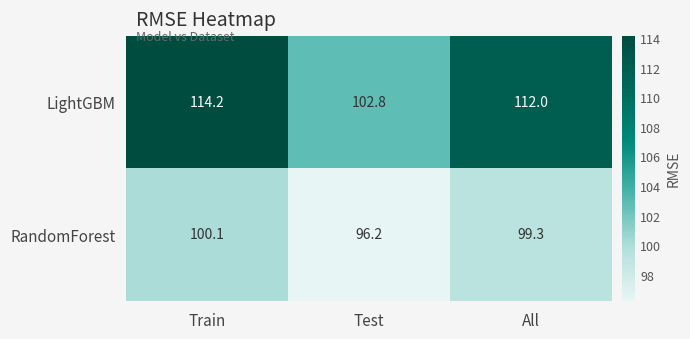

Count the number of categories in the chart.

3